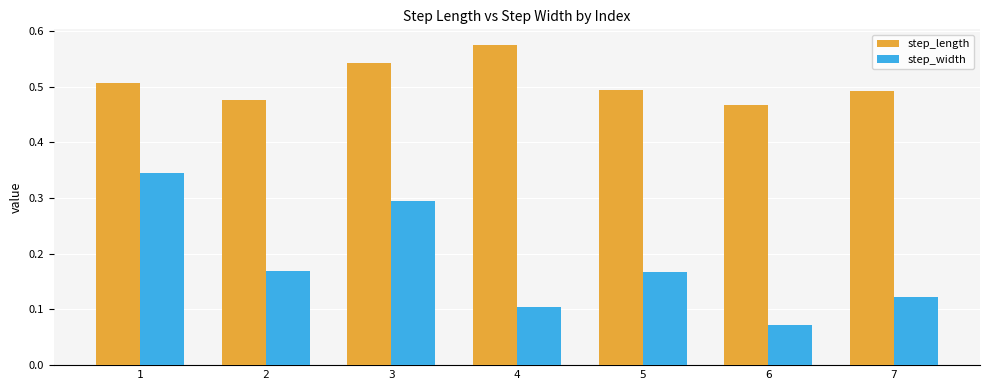

Which label corresponds to the smallest value in the chart?

6